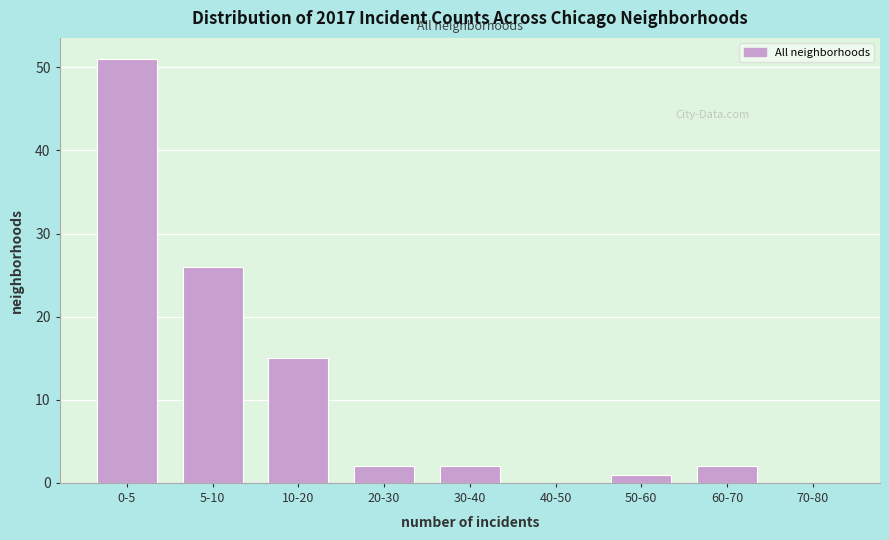

Reading left to right, what are all the values shown in this chart?

0-5=51	5-10=26	10-20=15	20-30=2	30-40=2	40-50=0	50-60=1	60-70=2	70-80=0